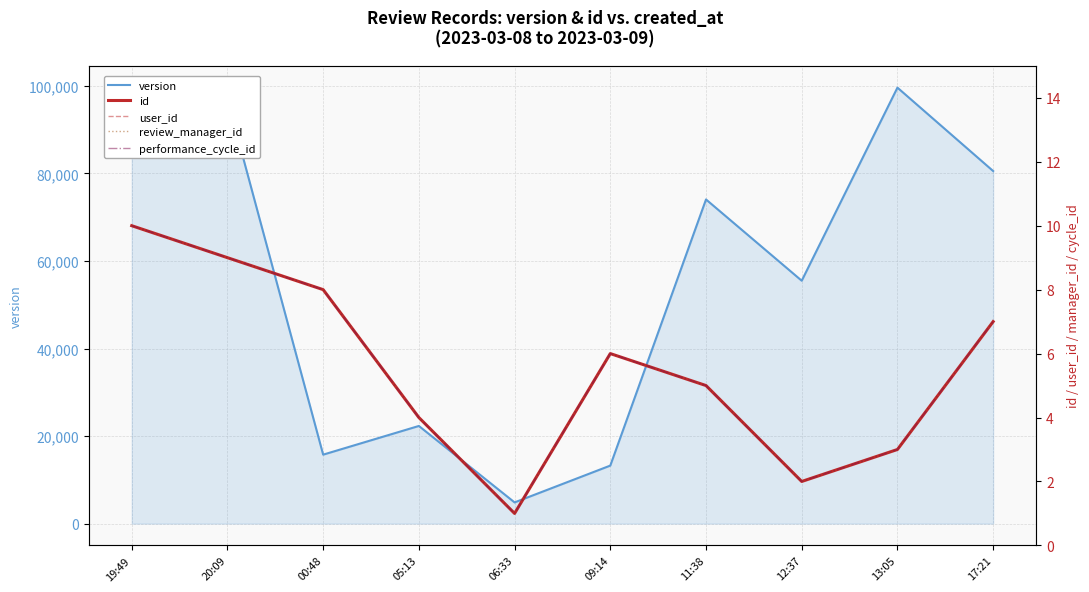

Which series has the largest total across all categories?

version